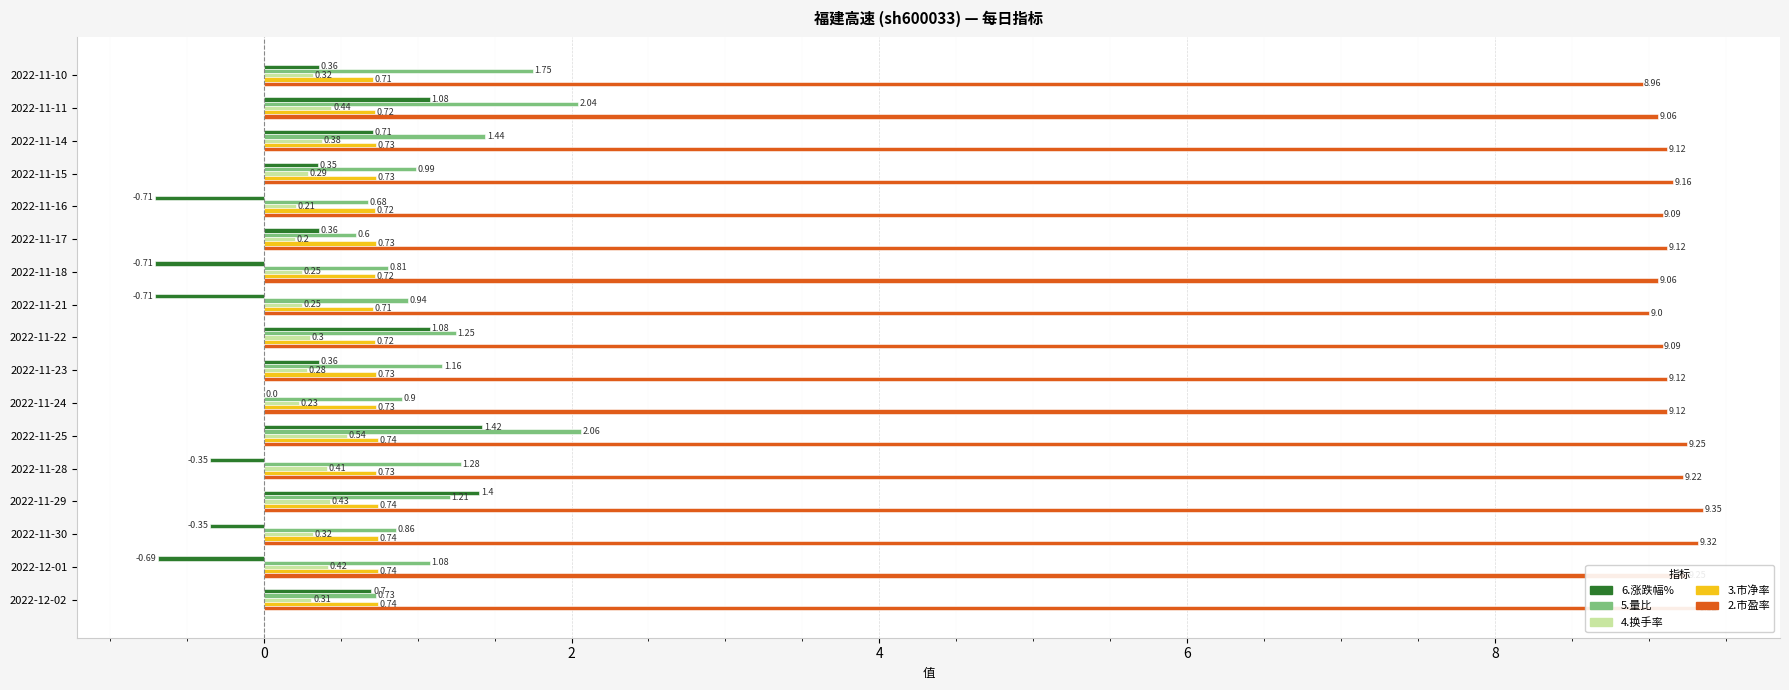

Which series changed the most between 2022-11-16 and 2022-11-22?

6.涨跌幅%